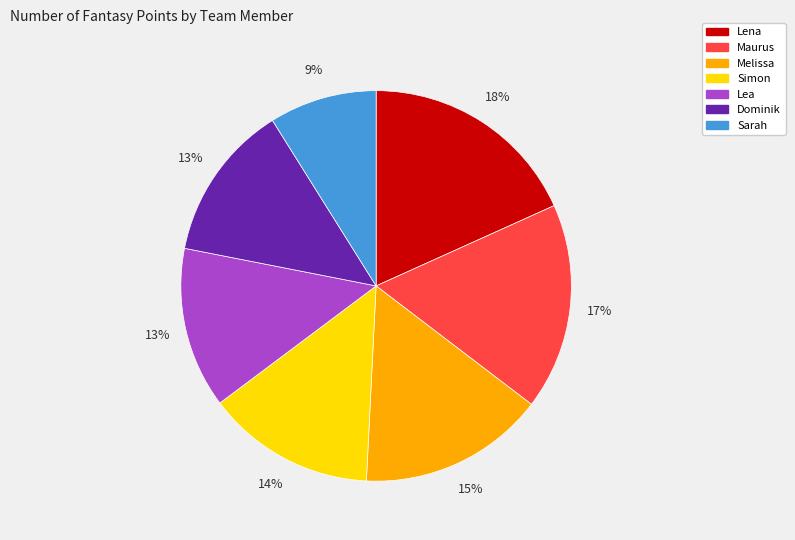

True or false: Lena accounts for 18% of the total.

True